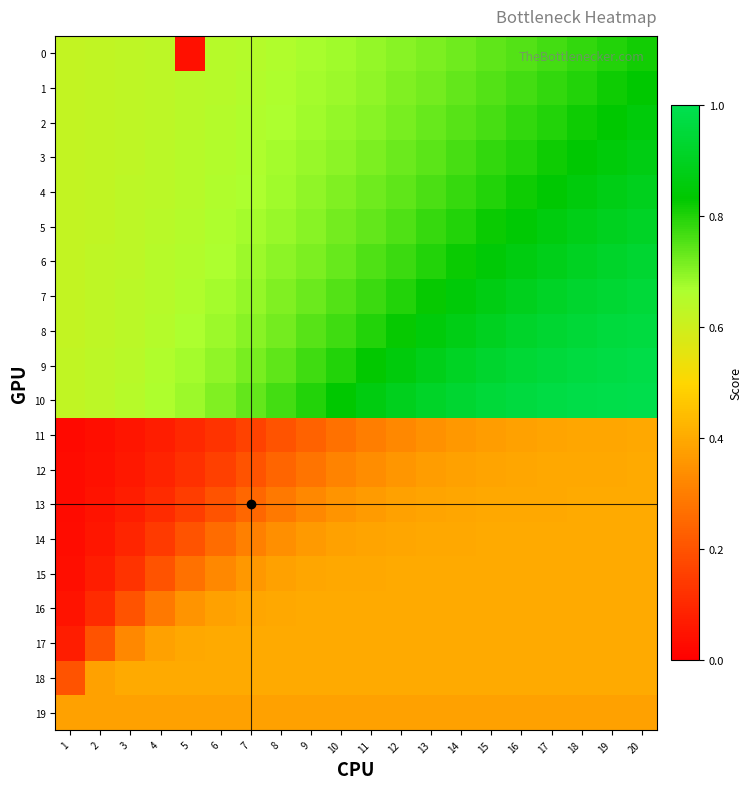

Reading left to right, what are all the values shown in this chart?

0: 1=0.6	2=0.6	3=0.6	4=0.6	5=0.0	6=0.6	7=0.7	8=0.7	9=0.7	10=0.7	11=0.7	12=0.7	13=0.7	14=0.7	15=0.7	16=0.8	17=0.8	18=0.8	19=0.8	20=0.8
1: 1=0.6	2=0.6	3=0.6	4=0.6	5=0.6	6=0.6	7=0.7	8=0.7	9=0.7	10=0.7	11=0.7	12=0.7	13=0.7	14=0.7	15=0.8	16=0.8	17=0.8	18=0.8	19=0.8	20=0.8
2: 1=0.6	2=0.6	3=0.6	4=0.6	5=0.6	6=0.7	7=0.7	8=0.7	9=0.7	10=0.7	11=0.7	12=0.7	13=0.7	14=0.7	15=0.8	16=0.8	17=0.8	18=0.8	19=0.8	20=0.9
3: 1=0.6	2=0.6	3=0.6	4=0.6	5=0.6	6=0.7	7=0.7	8=0.7	9=0.7	10=0.7	11=0.7	12=0.7	13=0.7	14=0.8	15=0.8	16=0.8	17=0.8	18=0.8	19=0.9	20=0.9
4: 1=0.6	2=0.6	3=0.6	4=0.6	5=0.6	6=0.7	7=0.7	8=0.7	9=0.7	10=0.7	11=0.7	12=0.7	13=0.8	14=0.8	15=0.8	16=0.8	17=0.8	18=0.9	19=0.9	20=0.9
5: 1=0.6	2=0.6	3=0.6	4=0.6	5=0.7	6=0.7	7=0.7	8=0.7	9=0.7	10=0.7	11=0.7	12=0.8	13=0.8	14=0.8	15=0.8	16=0.8	17=0.9	18=0.9	19=0.9	20=0.9
6: 1=0.6	2=0.6	3=0.6	4=0.6	5=0.7	6=0.7	7=0.7	8=0.7	9=0.7	10=0.7	11=0.8	12=0.8	13=0.8	14=0.8	15=0.8	16=0.9	17=0.9	18=0.9	19=0.9	20=0.9
7: 1=0.6	2=0.6	3=0.6	4=0.6	5=0.7	6=0.7	7=0.7	8=0.7	9=0.7	10=0.8	11=0.8	12=0.8	13=0.8	14=0.8	15=0.9	16=0.9	17=0.9	18=0.9	19=0.9	20=1.0
8: 1=0.6	2=0.6	3=0.6	4=0.7	5=0.7	6=0.7	7=0.7	8=0.7	9=0.7	10=0.8	11=0.8	12=0.8	13=0.9	14=0.9	15=0.9	16=0.9	17=0.9	18=0.9	19=1.0	20=1.0
9: 1=0.6	2=0.6	3=0.6	4=0.7	5=0.7	6=0.7	7=0.7	8=0.7	9=0.8	10=0.8	11=0.8	12=0.9	13=0.9	14=0.9	15=0.9	16=0.9	17=1.0	18=1.0	19=1.0	20=1.0
10: 1=0.6	2=0.6	3=0.6	4=0.7	5=0.7	6=0.7	7=0.7	8=0.8	9=0.8	10=0.8	11=0.9	12=0.9	13=0.9	14=0.9	15=1.0	16=1.0	17=1.0	18=1.0	19=1.0	20=1.0
11: 1=0.0	2=0.0	3=0.1	4=0.1	5=0.1	6=0.1	7=0.2	8=0.2	9=0.2	10=0.3	11=0.3	12=0.3	13=0.3	14=0.4	15=0.4	16=0.4	17=0.4	18=0.4	19=0.4	20=0.4
12: 1=0.0	2=0.0	3=0.1	4=0.1	5=0.1	6=0.2	7=0.2	8=0.2	9=0.3	10=0.3	11=0.3	12=0.4	13=0.4	14=0.4	15=0.4	16=0.4	17=0.4	18=0.4	19=0.4	20=0.4
13: 1=0.0	2=0.0	3=0.1	4=0.1	5=0.2	6=0.2	7=0.2	8=0.3	9=0.3	10=0.4	11=0.4	12=0.4	13=0.4	14=0.4	15=0.4	16=0.4	17=0.4	18=0.4	19=0.4	20=0.4
14: 1=0.0	2=0.1	3=0.1	4=0.1	5=0.2	6=0.3	7=0.3	8=0.3	9=0.4	10=0.4	11=0.4	12=0.4	13=0.4	14=0.4	15=0.4	16=0.4	17=0.4	18=0.4	19=0.4	20=0.4
15: 1=0.0	2=0.1	3=0.1	4=0.2	5=0.3	6=0.3	7=0.4	8=0.4	9=0.4	10=0.4	11=0.4	12=0.4	13=0.4	14=0.4	15=0.4	16=0.4	17=0.4	18=0.4	19=0.4	20=0.4
16: 1=0.0	2=0.1	3=0.2	4=0.3	5=0.4	6=0.4	7=0.4	8=0.4	9=0.4	10=0.4	11=0.4	12=0.4	13=0.4	14=0.4	15=0.4	16=0.4	17=0.4	18=0.4	19=0.4	20=0.4
17: 1=0.1	2=0.2	3=0.3	4=0.4	5=0.4	6=0.4	7=0.4	8=0.4	9=0.4	10=0.4	11=0.4	12=0.4	13=0.4	14=0.4	15=0.4	16=0.4	17=0.4	18=0.4	19=0.4	20=0.4
18: 1=0.2	2=0.4	3=0.4	4=0.4	5=0.4	6=0.4	7=0.4	8=0.4	9=0.4	10=0.4	11=0.4	12=0.4	13=0.4	14=0.4	15=0.4	16=0.4	17=0.4	18=0.4	19=0.4	20=0.4
19: 1=0.4	2=0.4	3=0.4	4=0.4	5=0.4	6=0.4	7=0.4	8=0.4	9=0.4	10=0.4	11=0.4	12=0.4	13=0.4	14=0.4	15=0.4	16=0.4	17=0.4	18=0.4	19=0.4	20=0.4